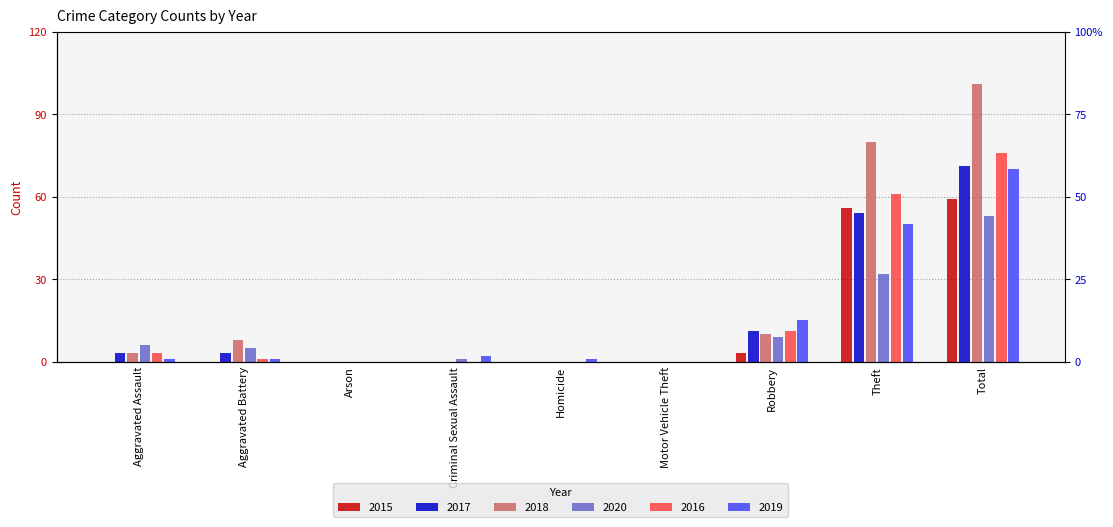

Which has a higher value, Aggravated Assault or Criminal Sexual Assault?

Aggravated Assault